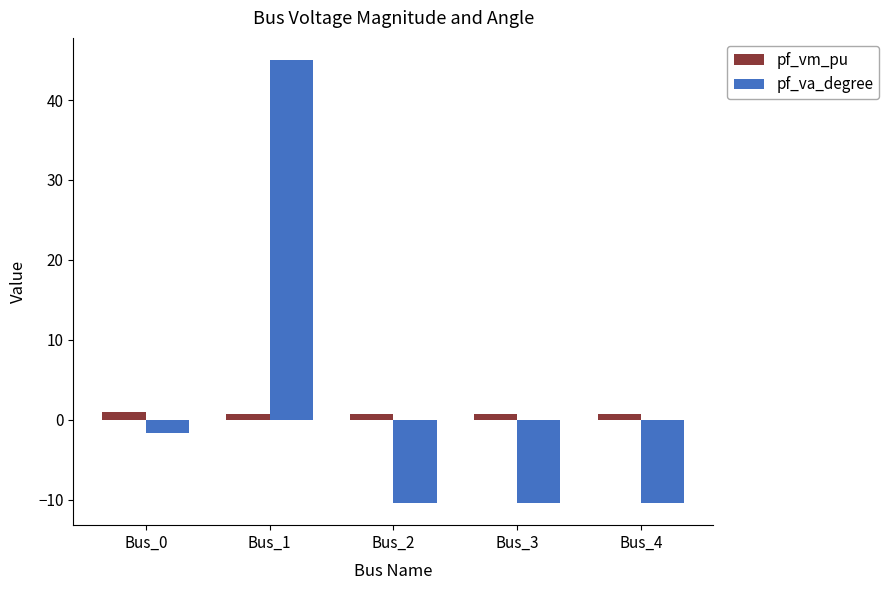

The pf_vm_pu series shows 0.8 at Bus_4. True or false?

True